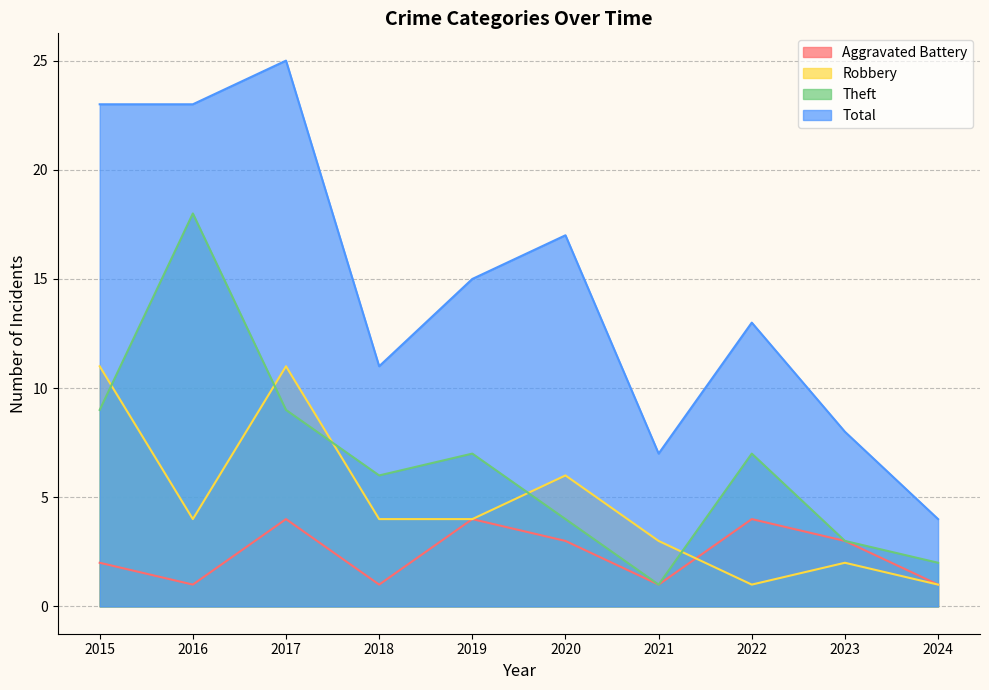

What is the sum of the Aggravated Battery values at 2016 and 2015?

3